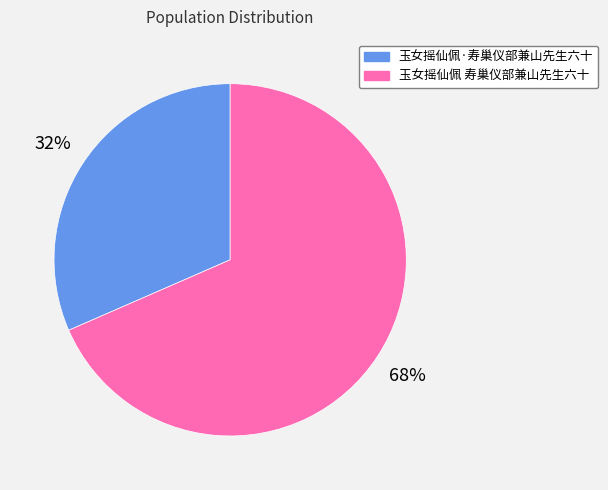

Which slice represents more than half of the pie?

玉女摇仙佩 寿巢仪部兼山先生六十